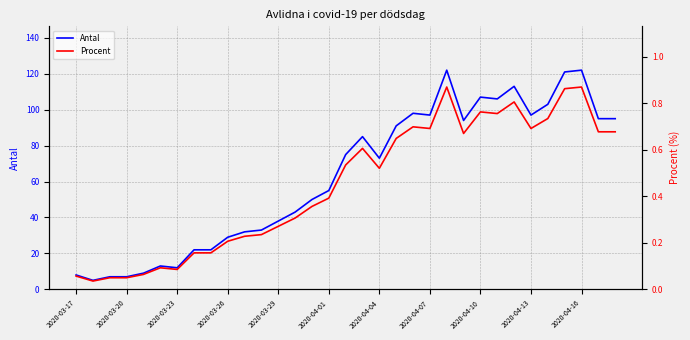

In Procent, how many points are higher than both neighbors (excluding endpoints)?

7